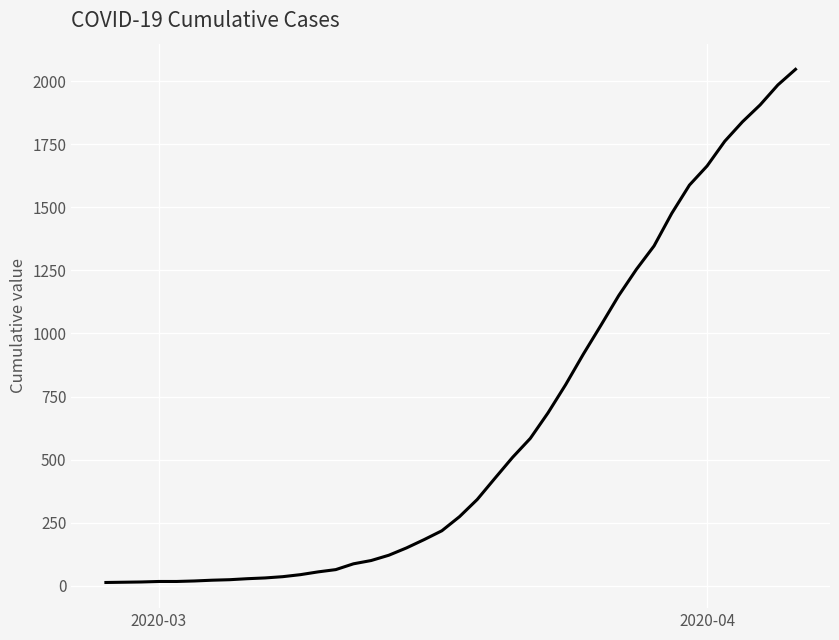

What is the maximum value shown in the chart?

2047